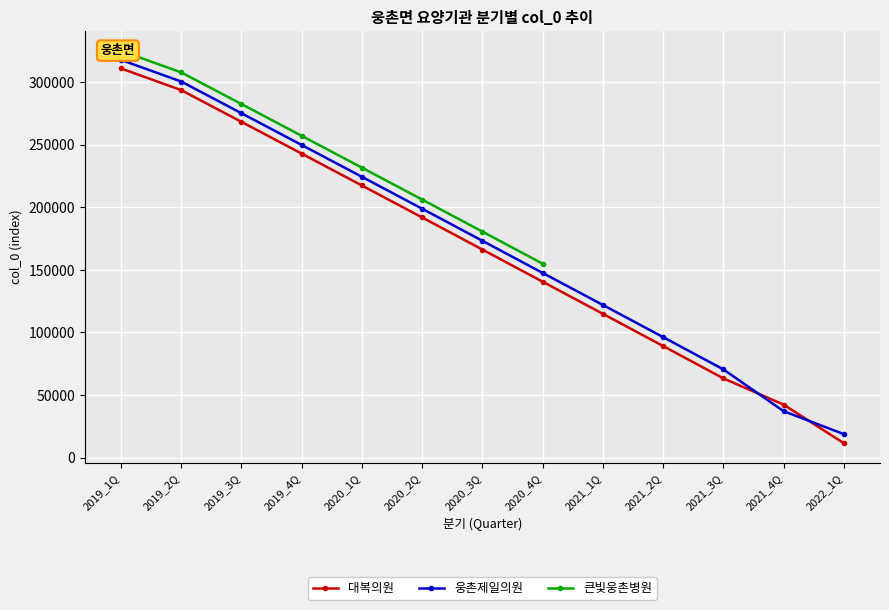

Between which two adjacent categories do 대복의원 and 웅촌제일의원 first intersect?

2021_3Q and 2021_4Q